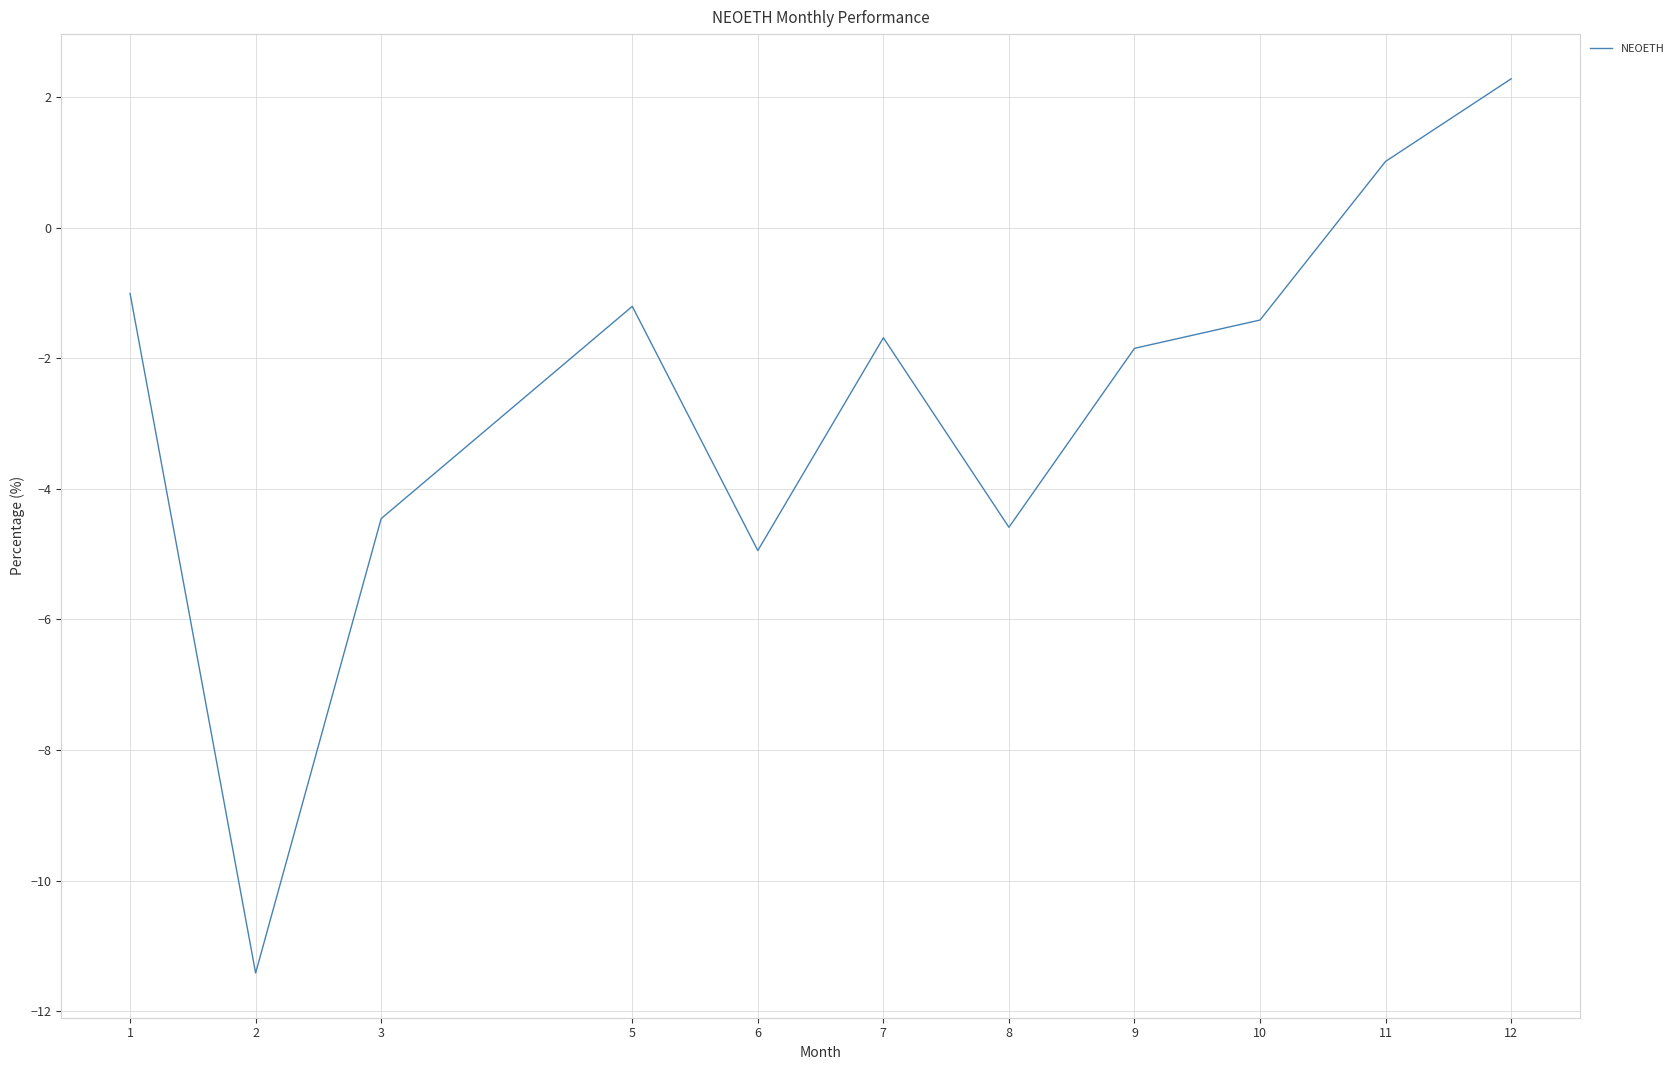

How many values are below zero?

9